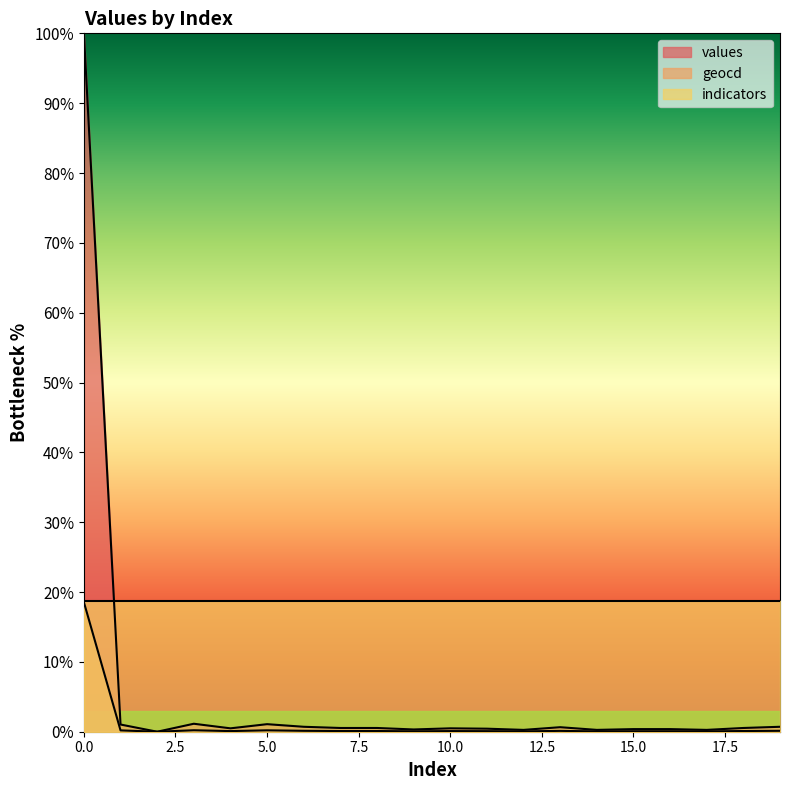

What is the value of the geocd point at the 6th from the left?

0.2